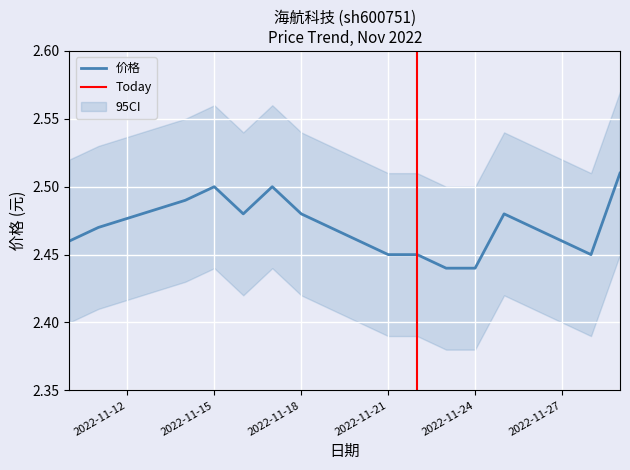

The value of 价格 at 2022-11-24 is 3.5. True or false?

False